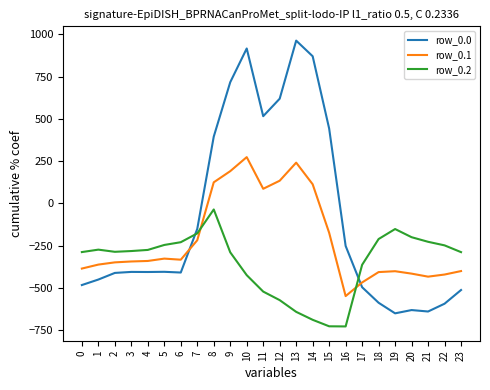

At which category is the sum across all series the highest?

10